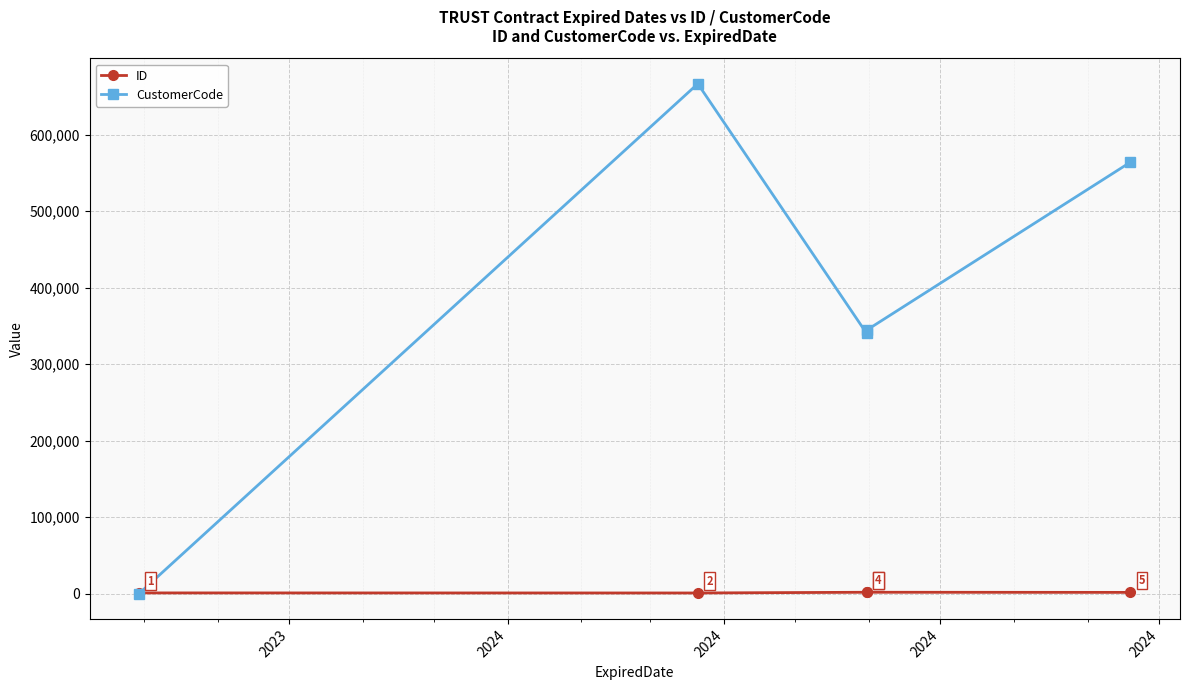

How many times do CustomerCode and ID cross each other?

1